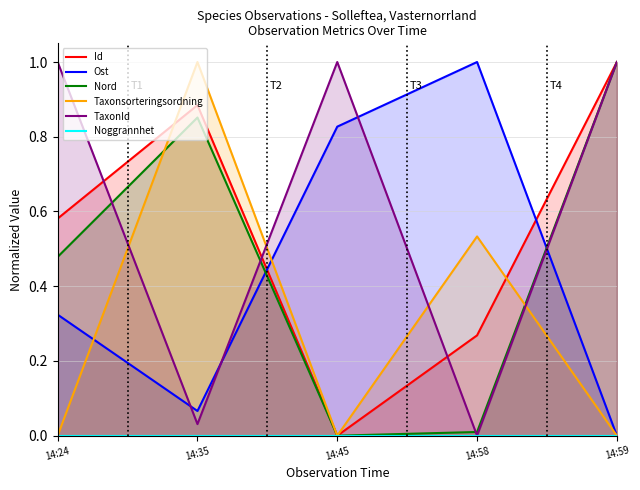

How many values in Nord are above zero?

4